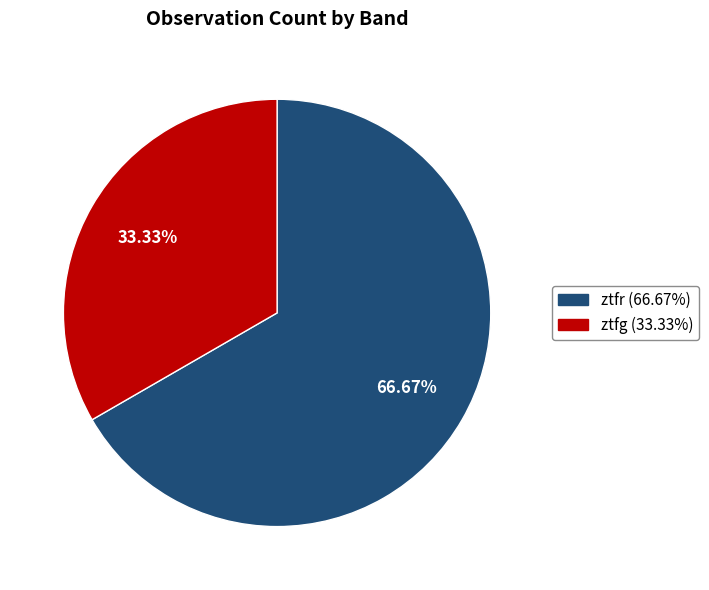

What percentage is the ztfr slice, to the nearest percent?

67%